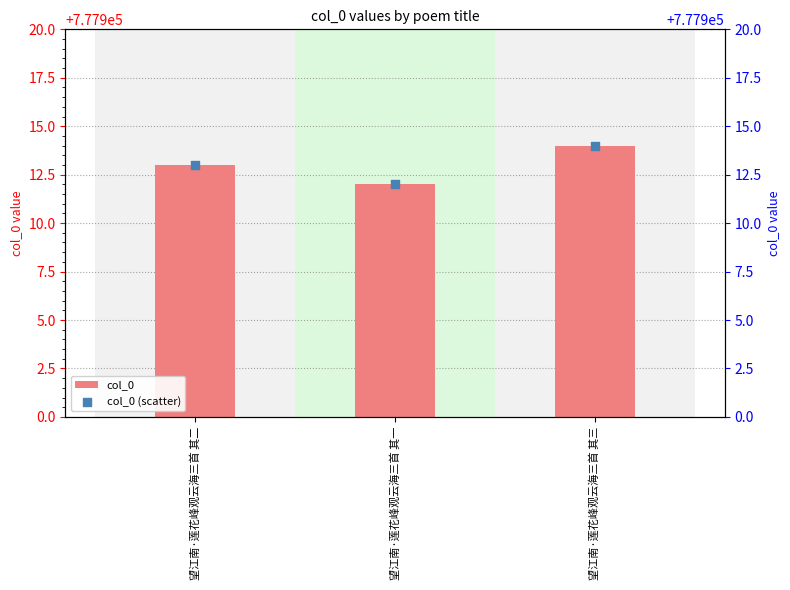

What are all the series names shown in the legend?

col_0, col_0 (scatter)